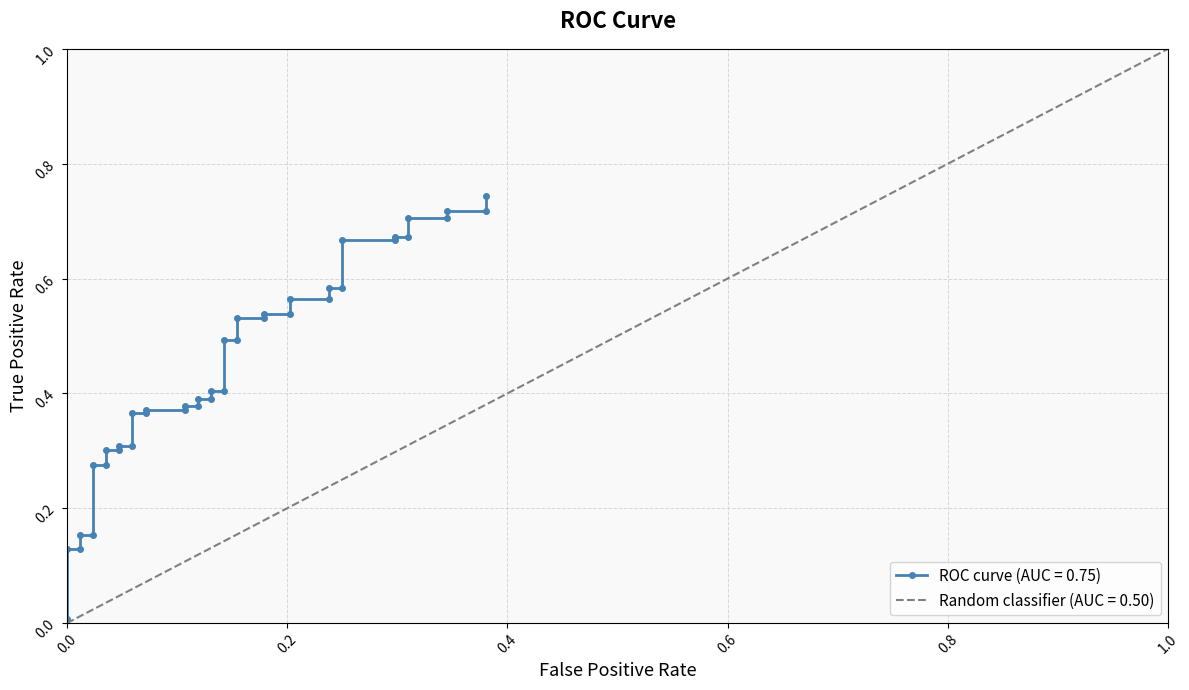

What is the value of the 40th point from the left?

0.7